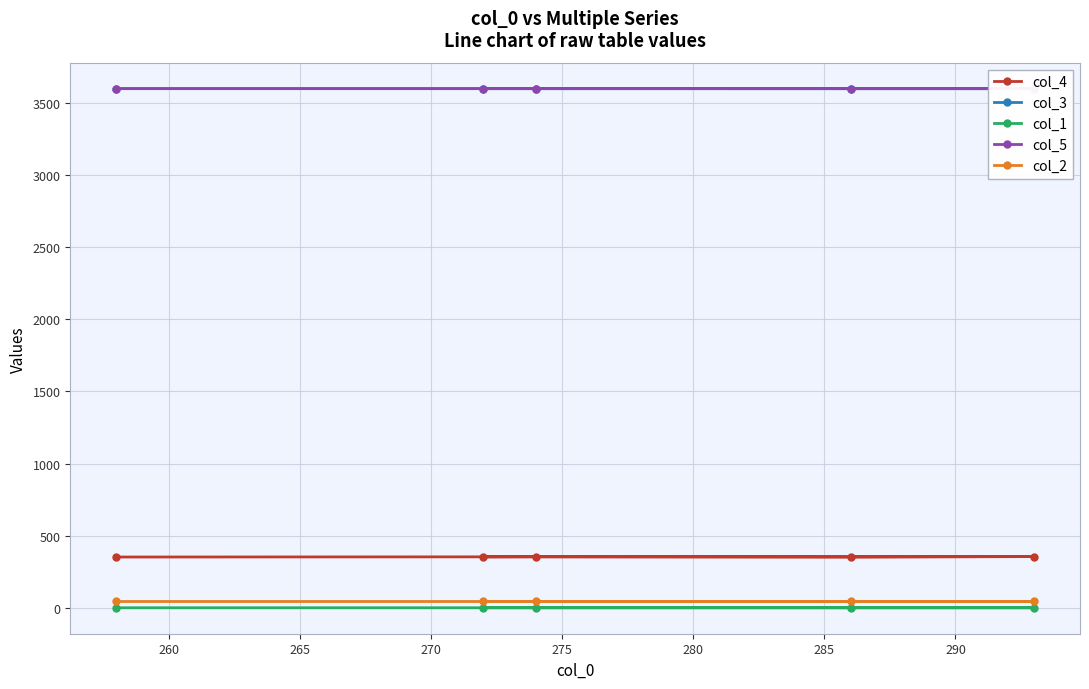

What is the value of the col_4 point at the 1st from the left?

352.0